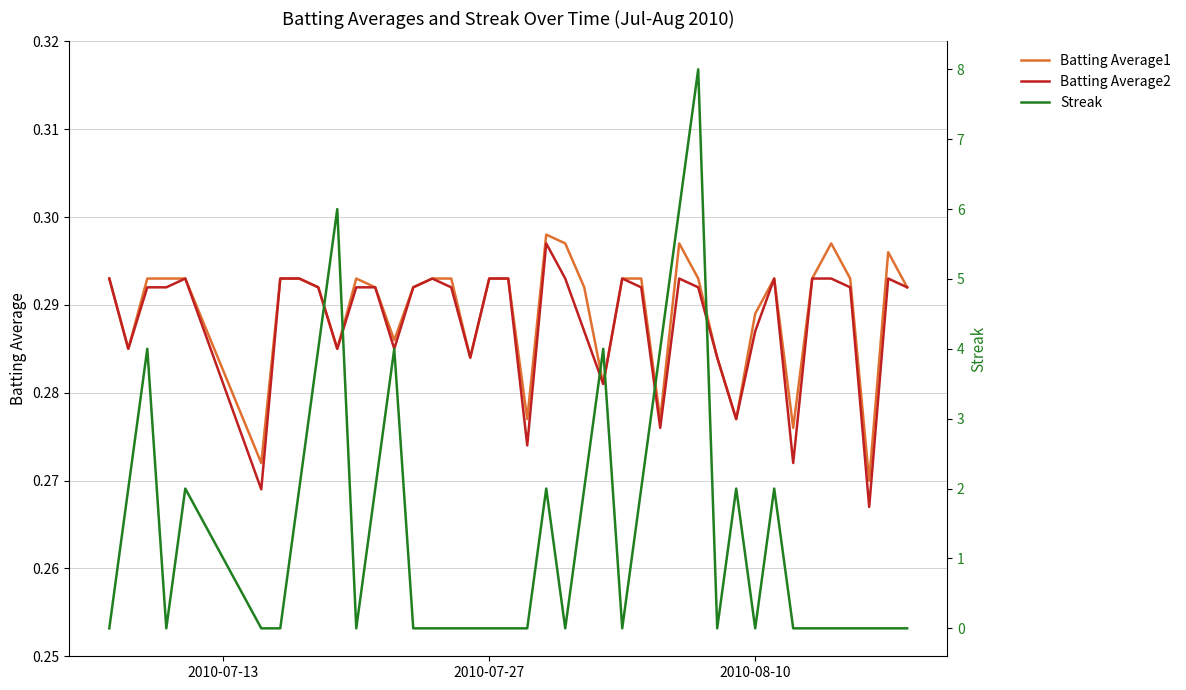

What are all the series names shown in the legend?

Batting Average1, Batting Average2, Streak